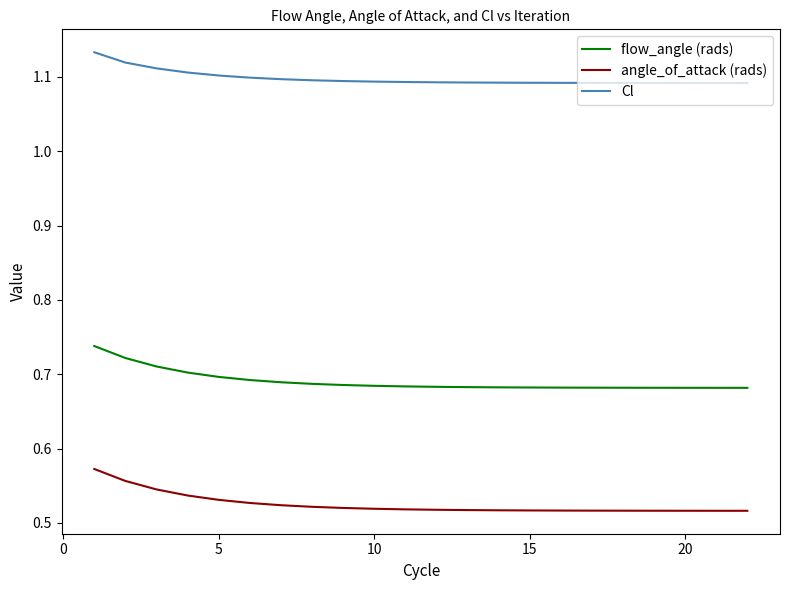

True or false: Cl and flow_angle (rads) cross at least once.

False